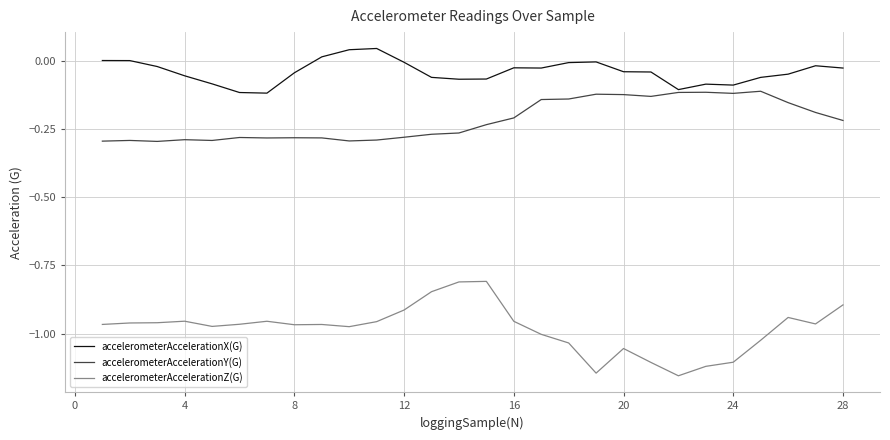

List the series in order of their overall mean, highest first.

accelerometerAccelerationX(G), accelerometerAccelerationY(G), accelerometerAccelerationZ(G)